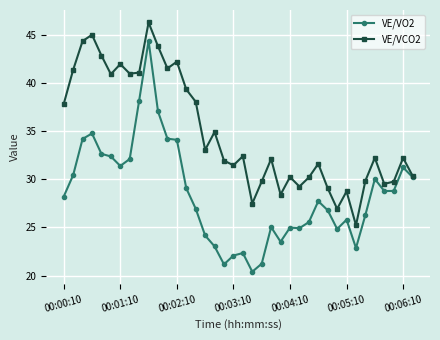

At how many categories does at least one series exceed 20?

38